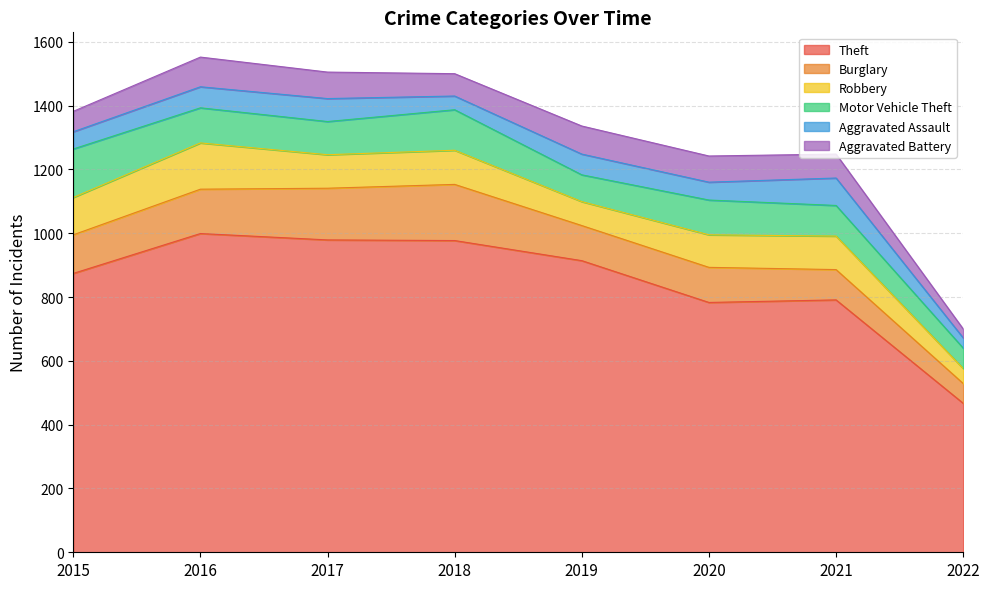

How many lines are shown in the chart?

6